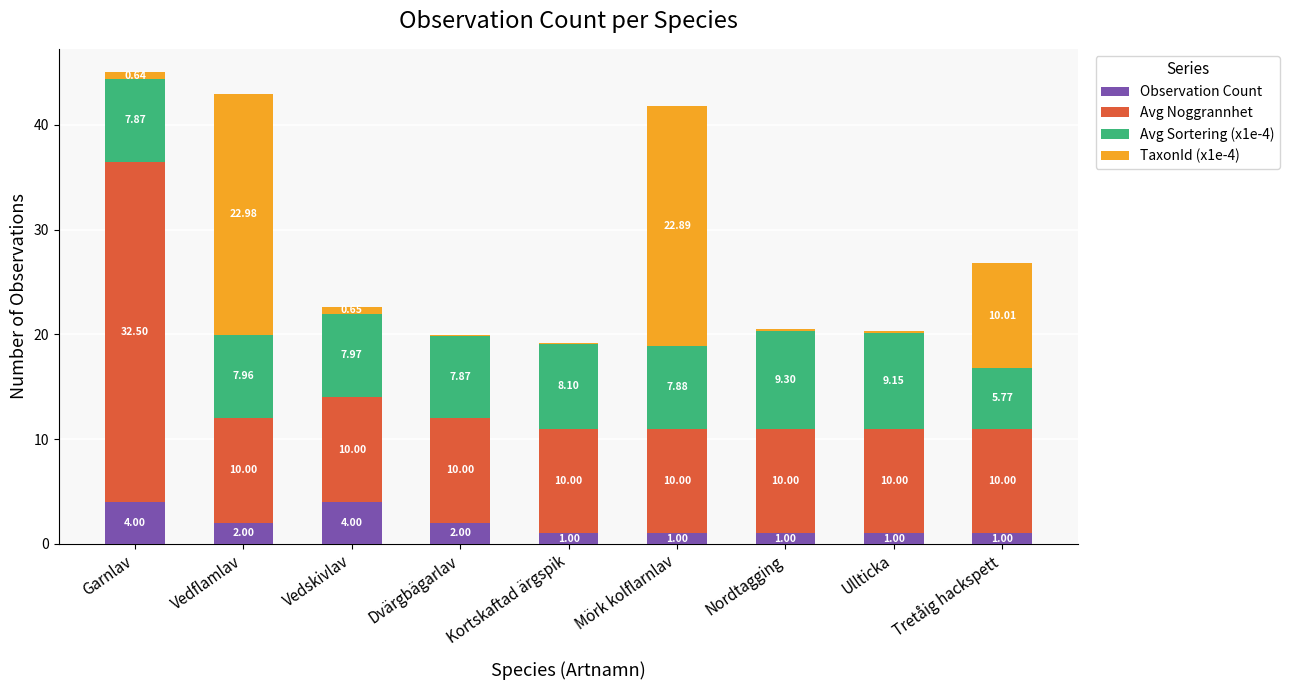

What is the total value across all series at Kortskaftad ärgspik?

19.2